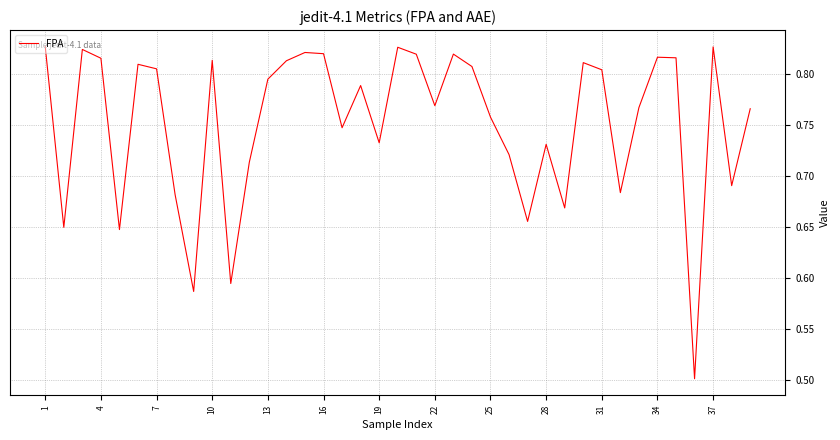

What is the minimum value shown in the chart?

0.5